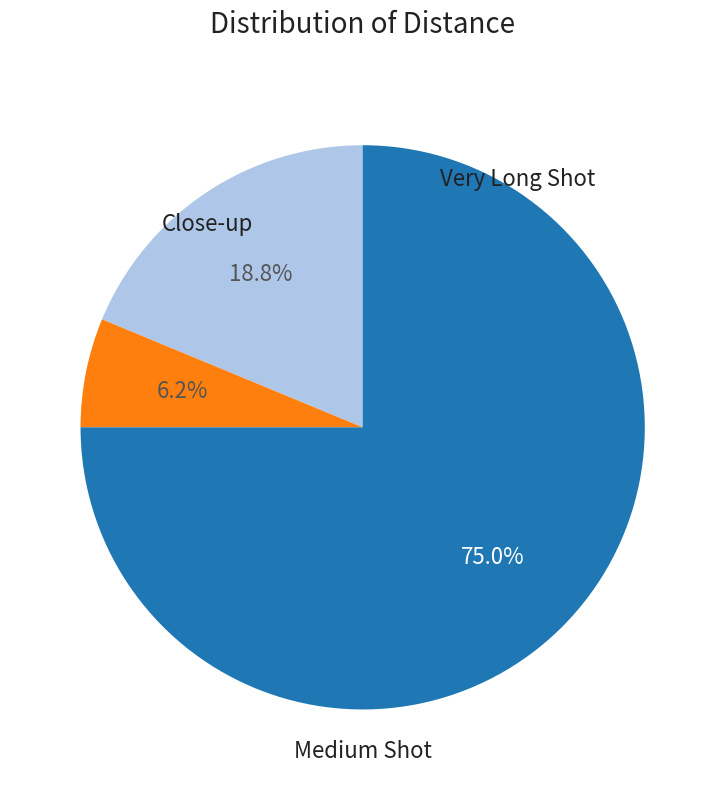

Is there a majority slice in this chart?

Yes